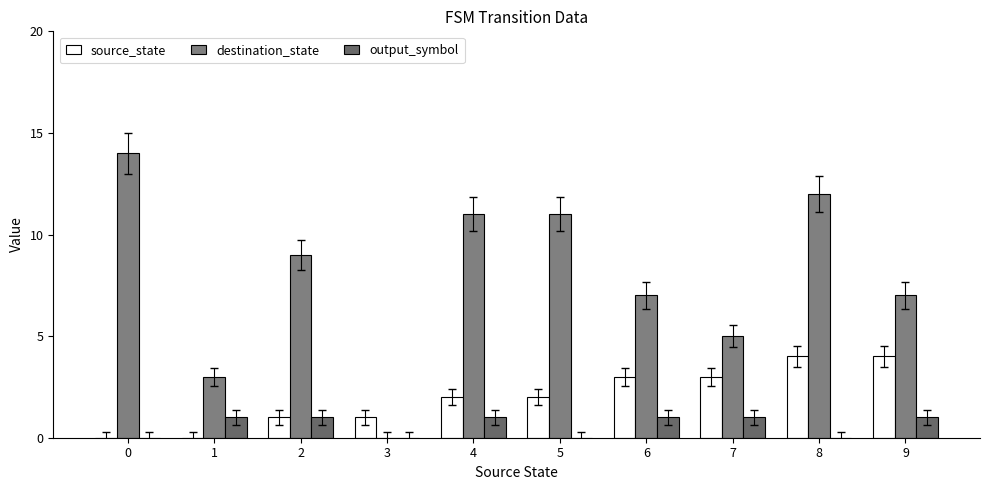

Reading right to left, extract all data points from this chart.

source_state: 9=4	8=4	7=3	6=3	5=2	4=2	3=1	2=1	1=0	0=0
destination_state: 9=7	8=12	7=5	6=7	5=11	4=11	3=0	2=9	1=3	0=14
output_symbol: 9=1	8=0	7=1	6=1	5=0	4=1	3=0	2=1	1=1	0=0